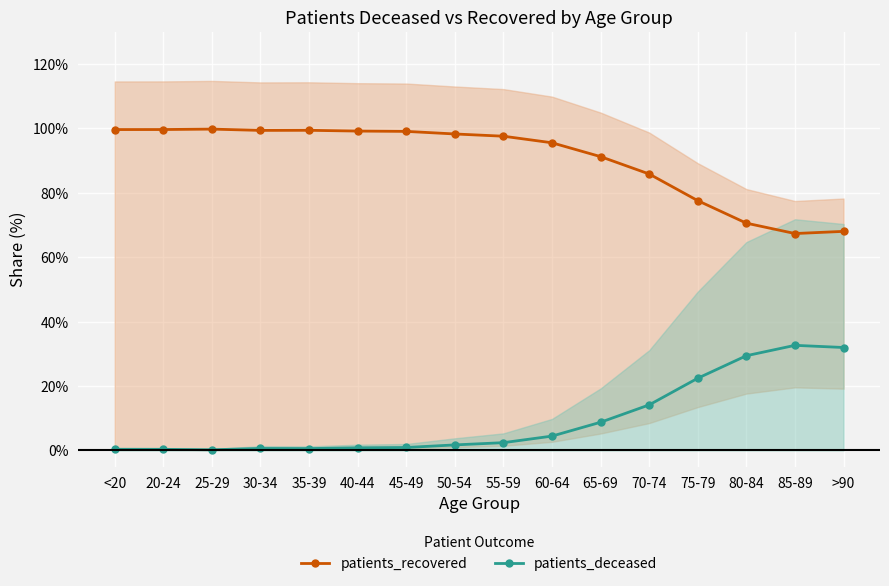

What is the label of the 3rd point from the right?

80-84